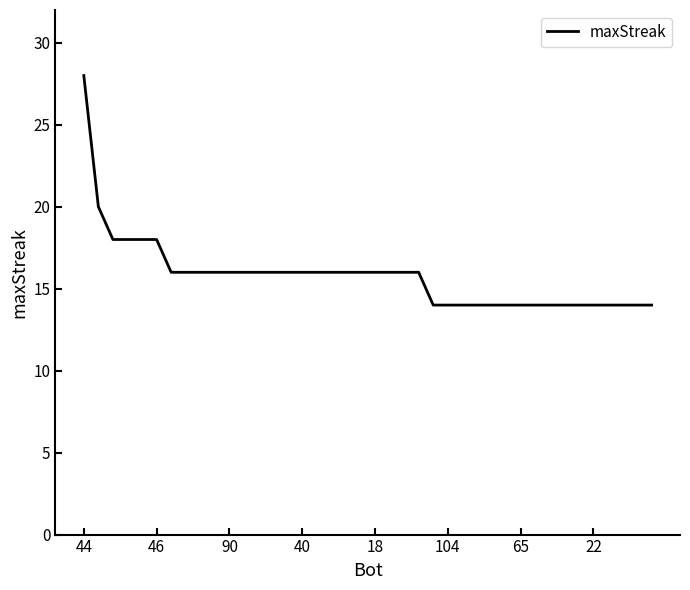

What is the difference between the maximum and minimum values?

14